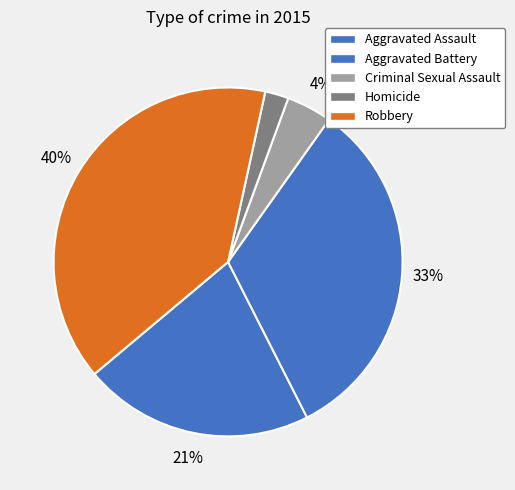

Do Criminal Sexual Assault and Aggravated Battery together represent more than half of the pie?

No